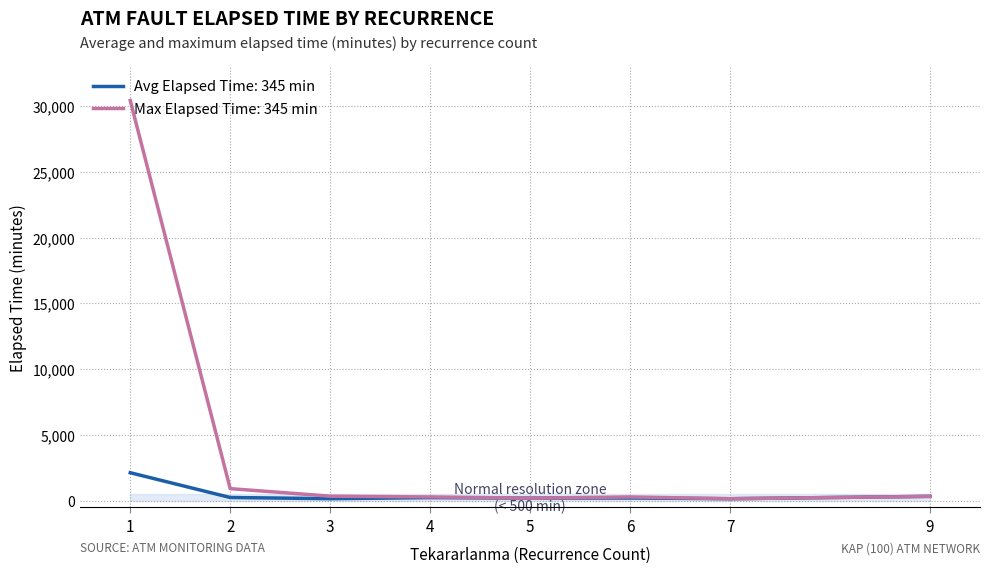

What is the spread (max minus min) of values at 3?

480.0